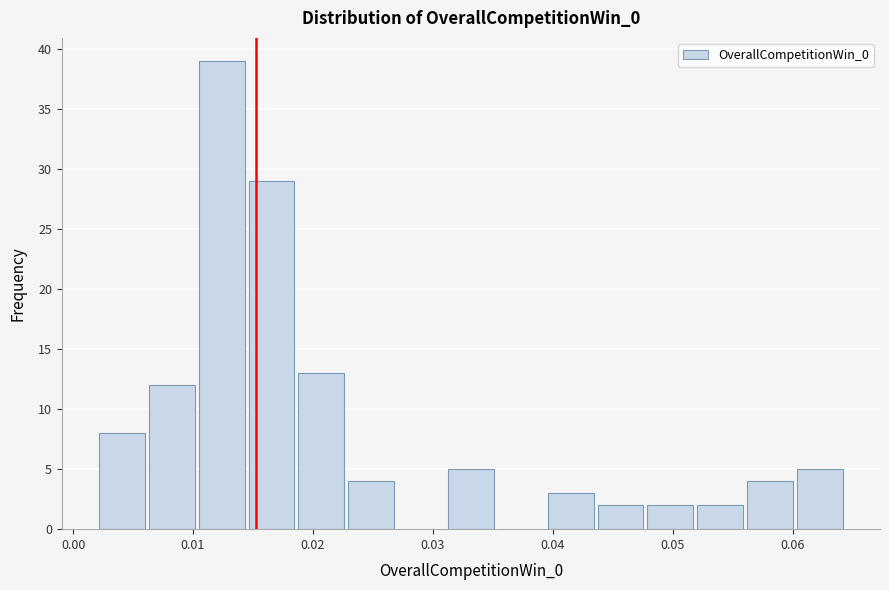

Which range on the x-axis has the tallest bar?

0.010 to 0.014